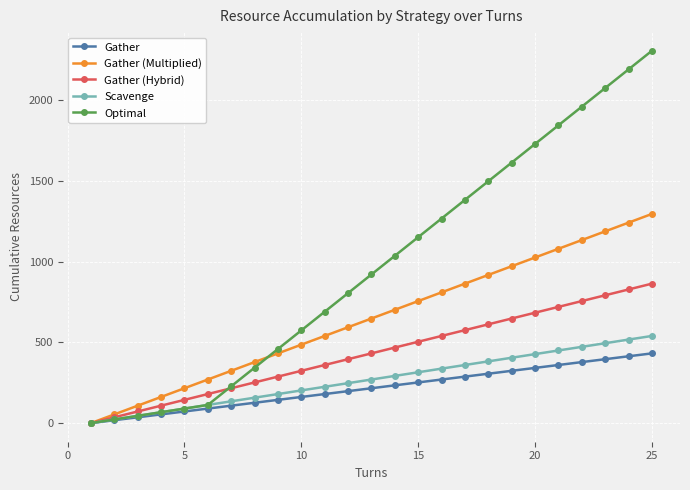

What is the average value of the Gather (Hybrid) series?

432.0